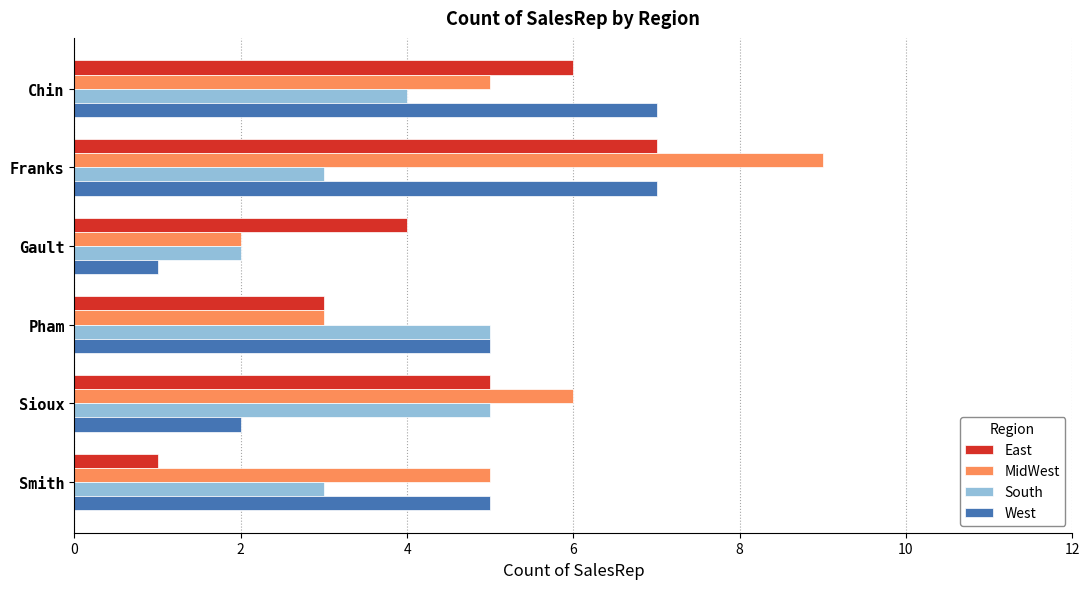

Which category has the highest value in the MidWest series?

Franks